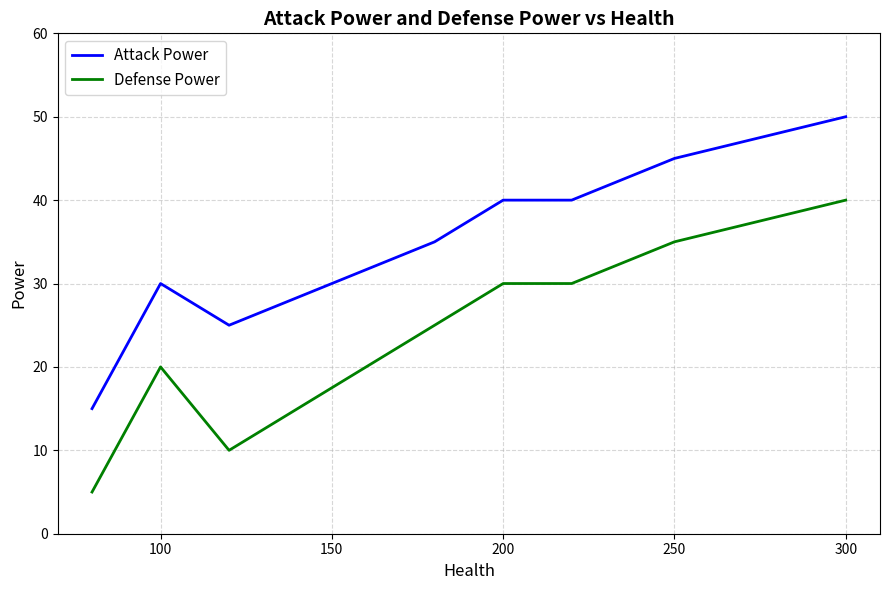

List the series in order of their peak value, lowest first.

Defense Power, Attack Power